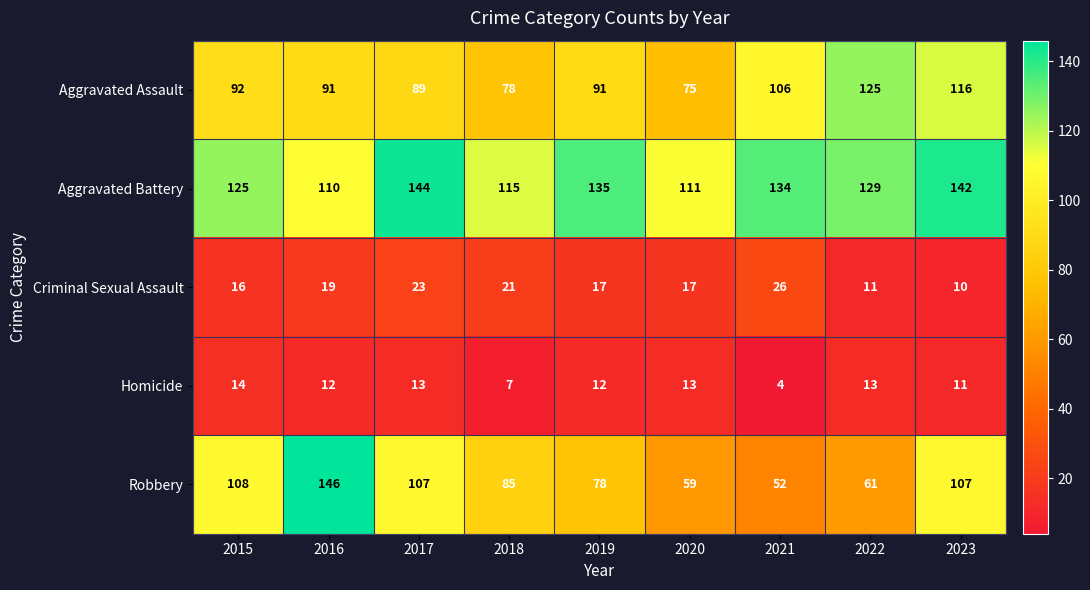

Which series changed the most between 2019 and 2021?

Robbery